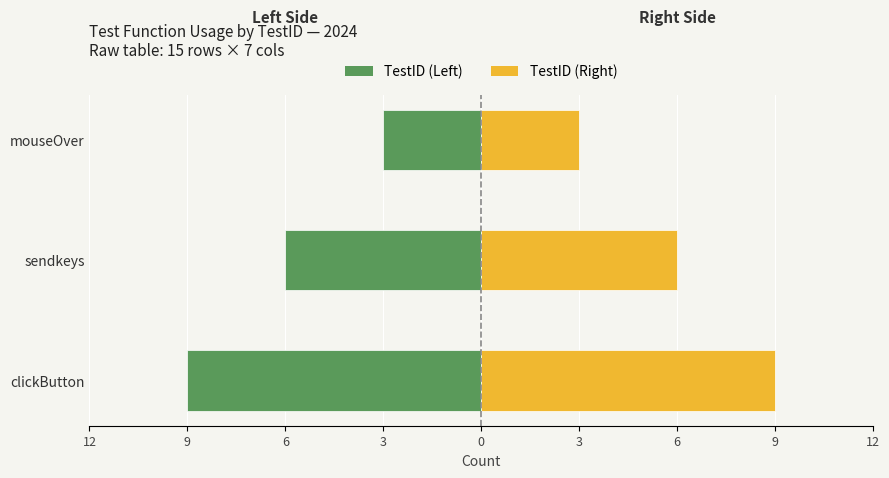

What is the greatest value displayed?

9